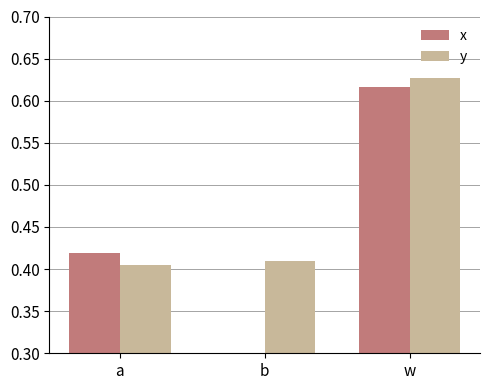

What is the difference between the maximum and minimum values in the y series?

0.2